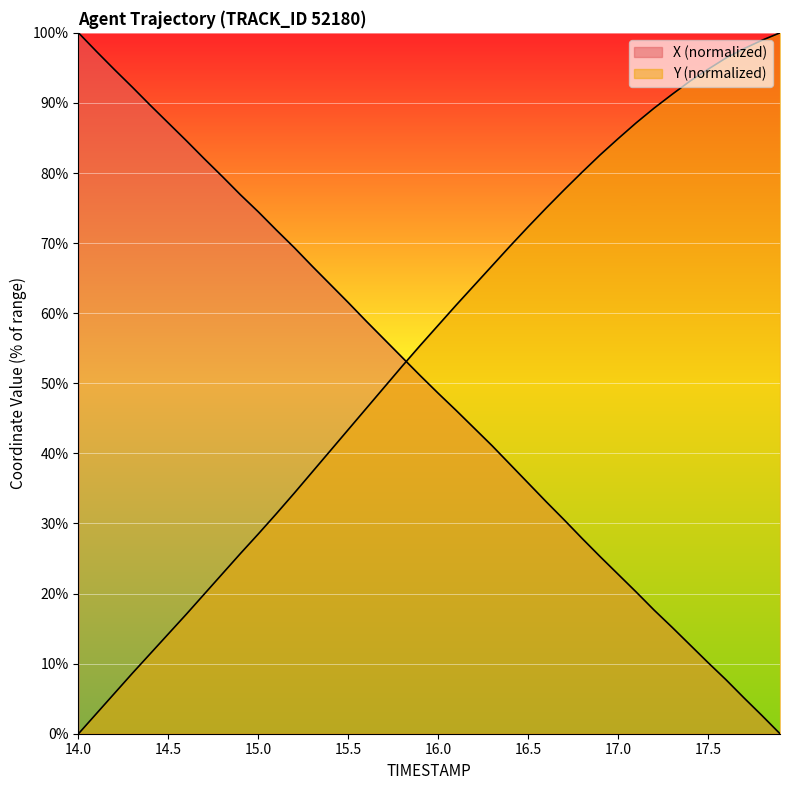

How many values in the Y series exceed 58?

20